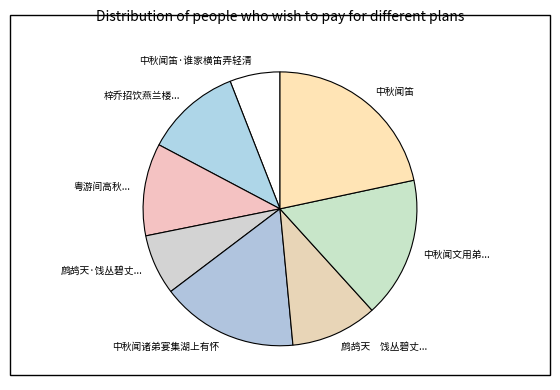

How many segments does this pie chart have?

8